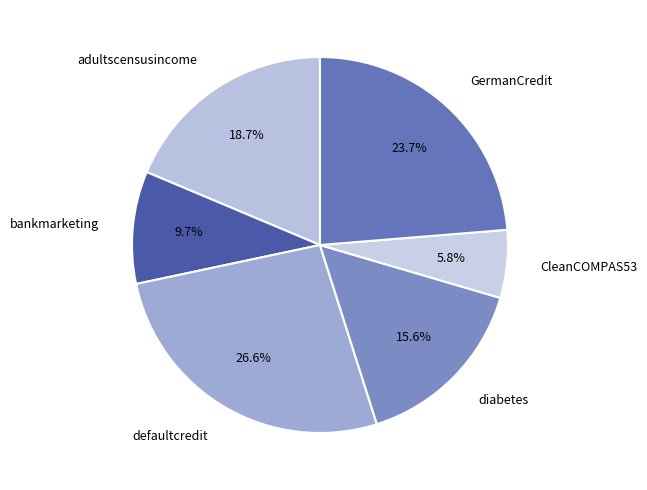

Combined, what portion of the pie is adultscensusincome and GermanCredit?

42.4%